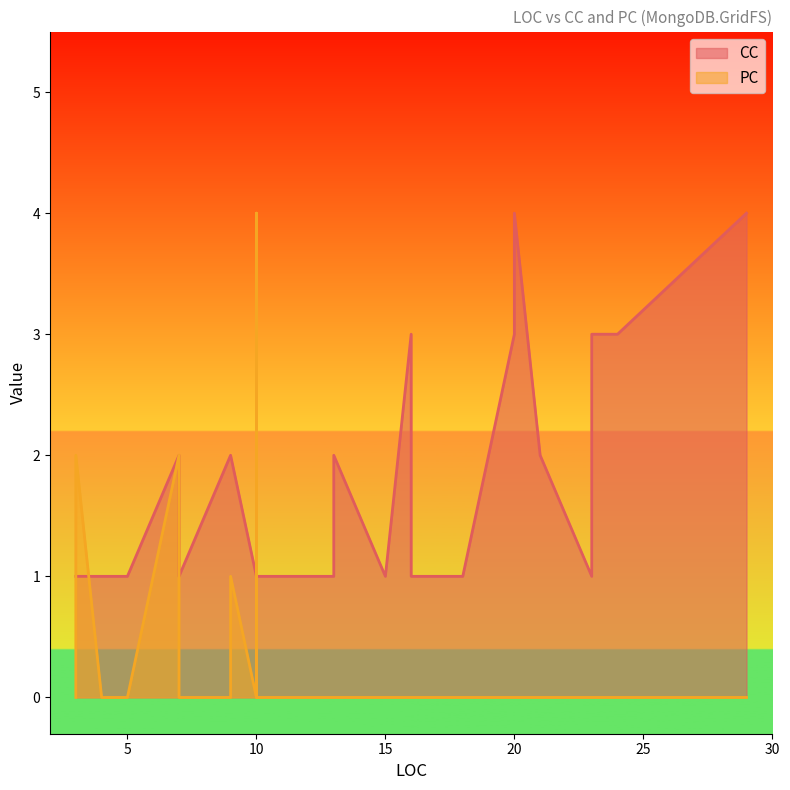

What is the highest value of the CC series?

4